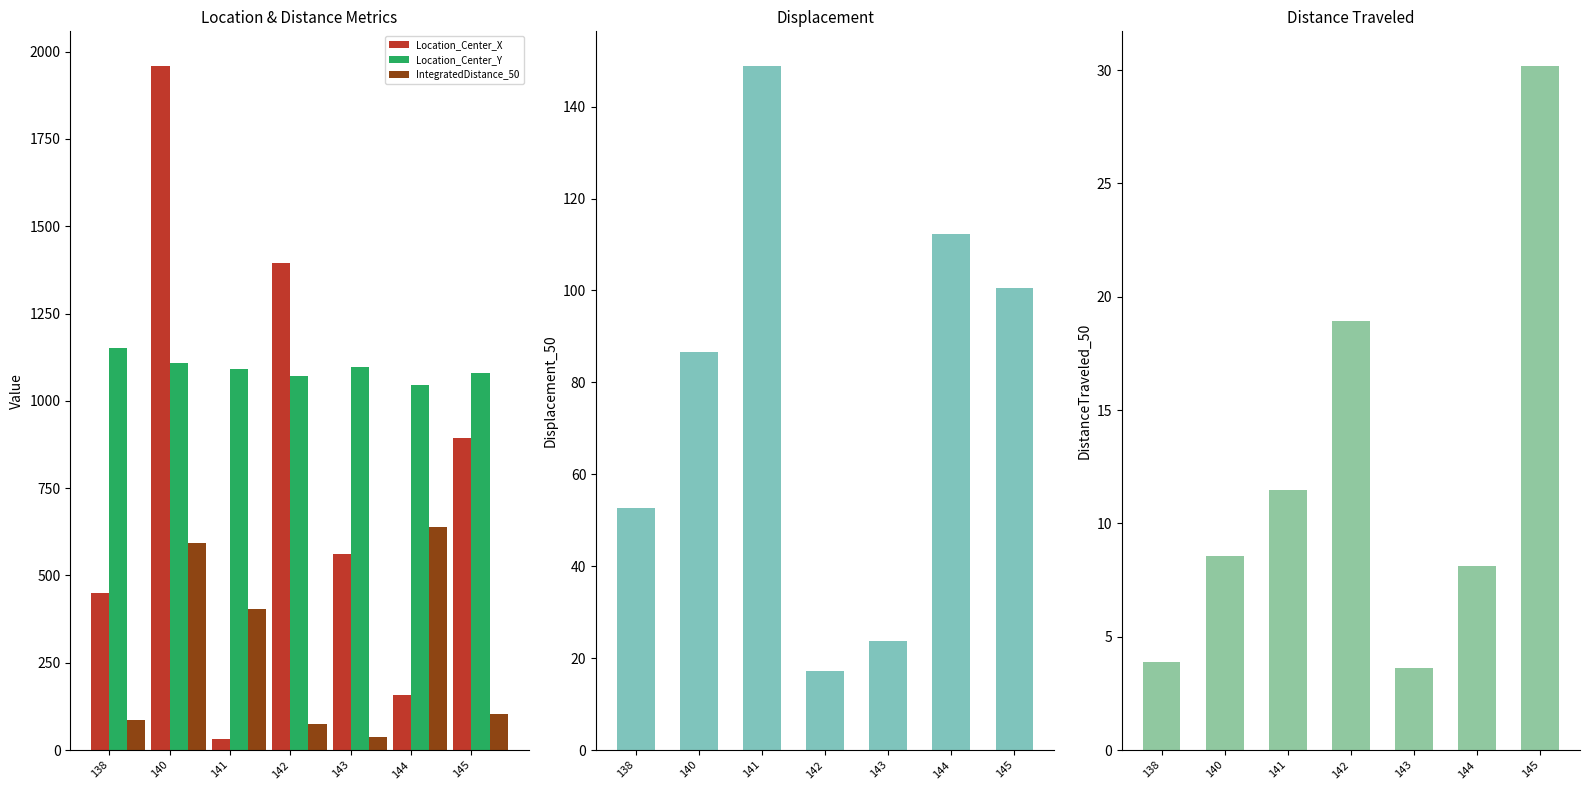

The TrackObjects_Displacement_50 series shows 148.9 at 141. True or false?

True